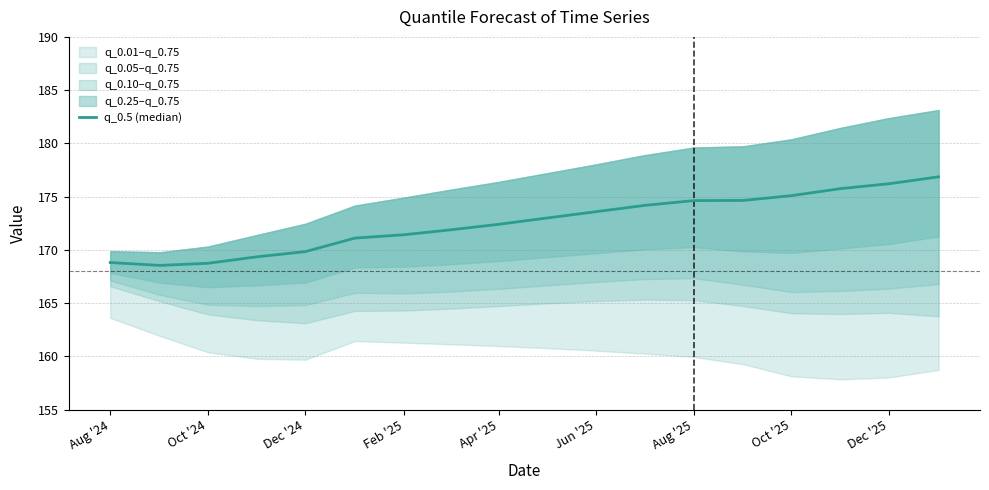

What is the sum of all values?

3106.1